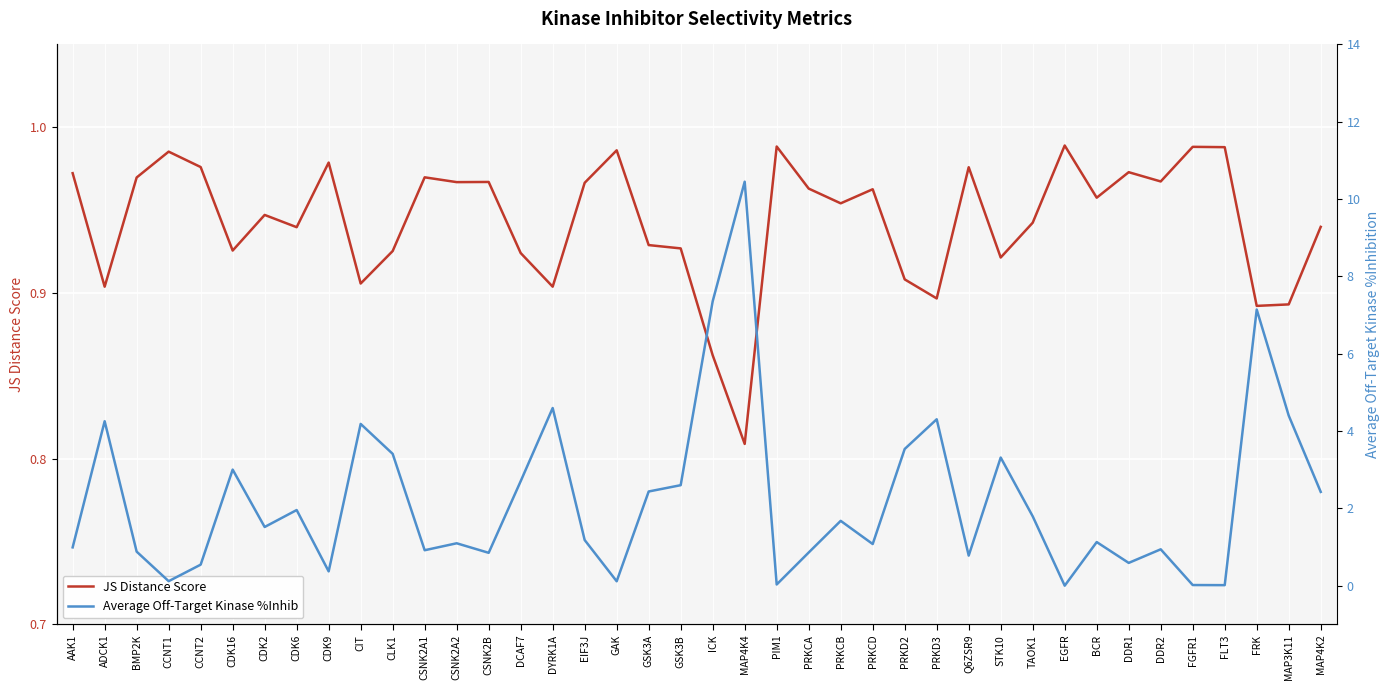

How many positive values does the Average Off-Target Kinase %Inhib series have?

39